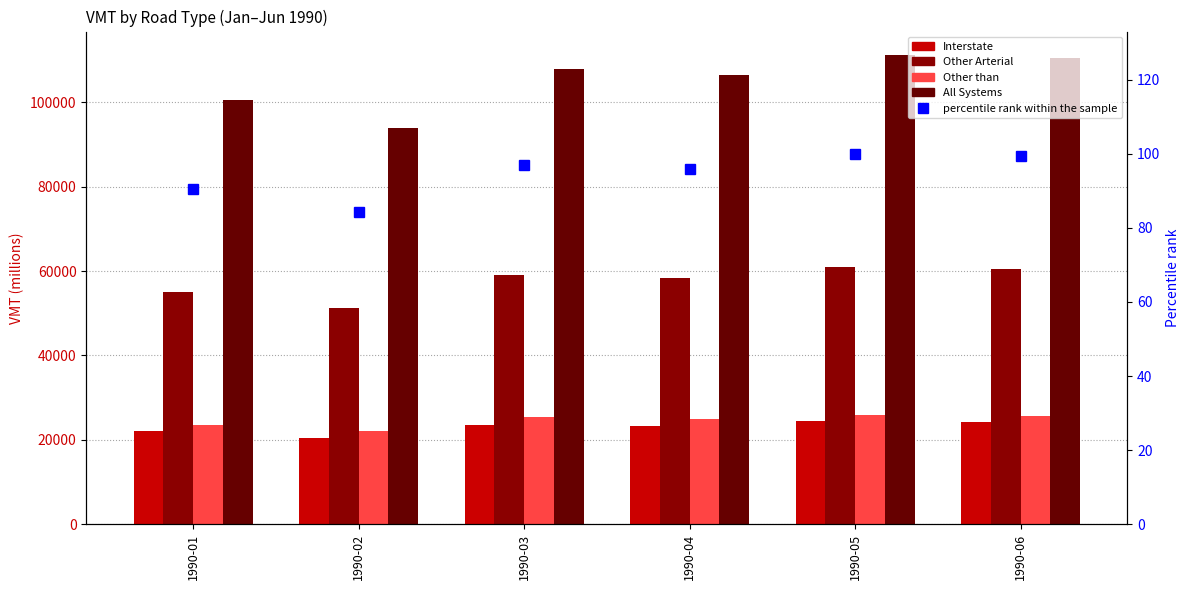

Which series has the largest total across all categories?

All Systems